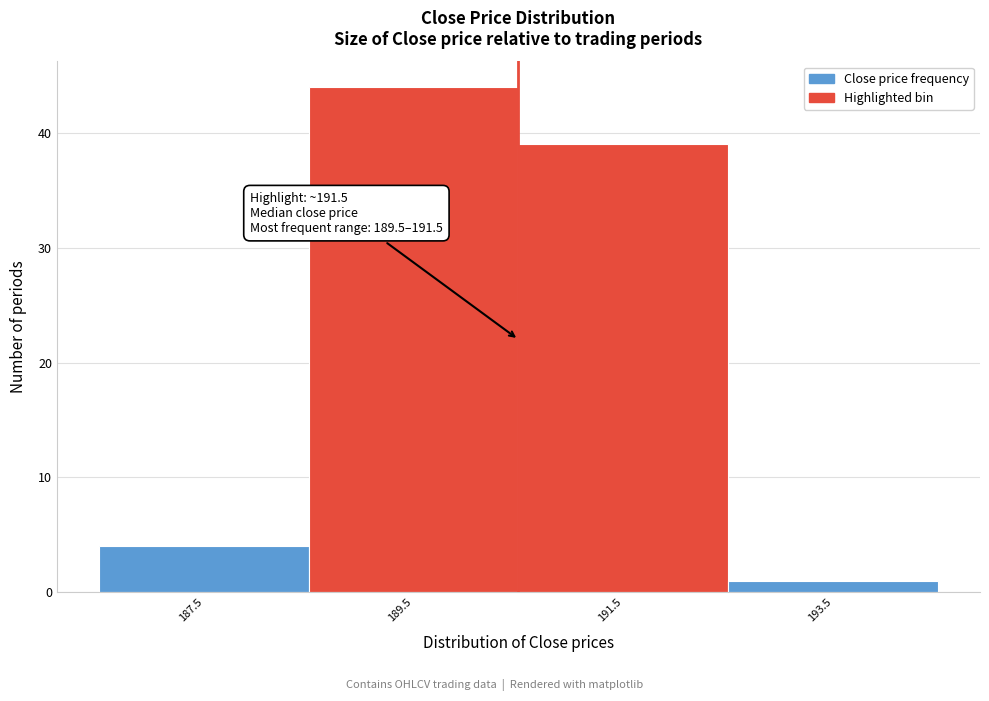

Reading left to right, extract all data points from this chart.

187.5=4	189.5=44	191.5=39	193.5=1